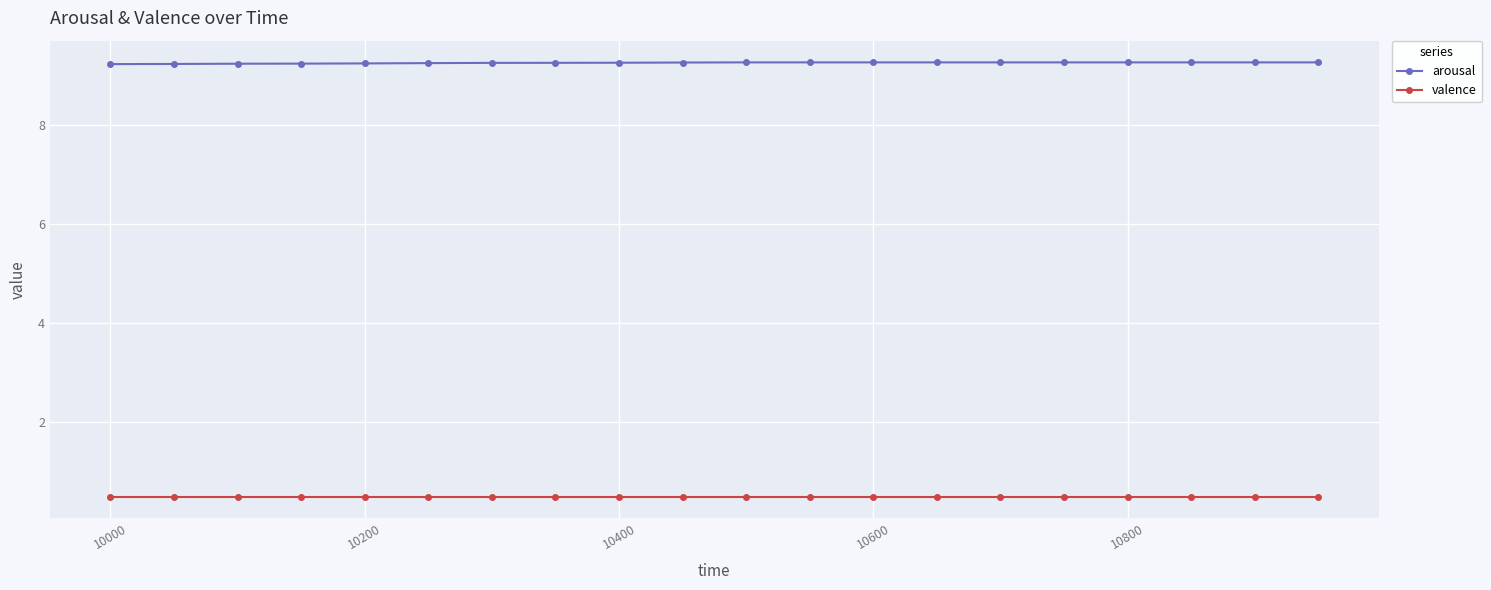

List the series in order of their overall mean, highest first.

arousal, valence